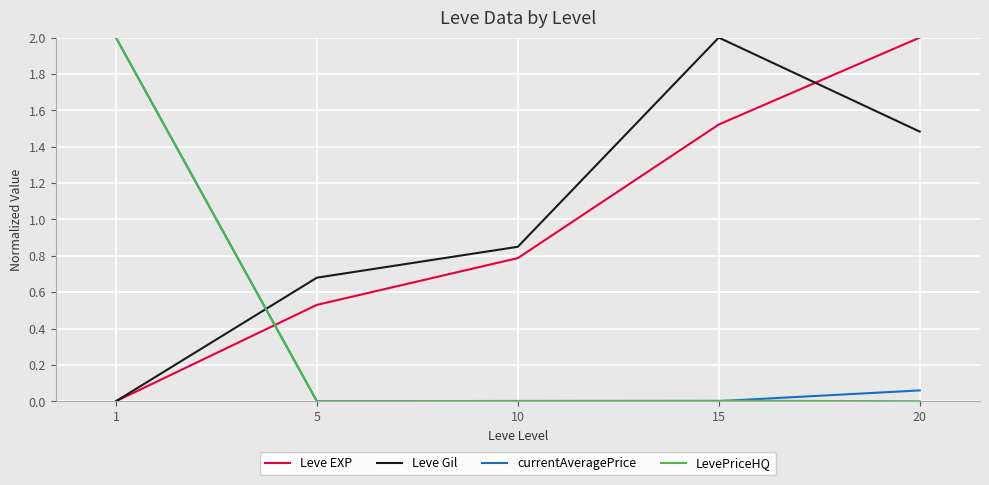

How many lines are shown in the chart?

4